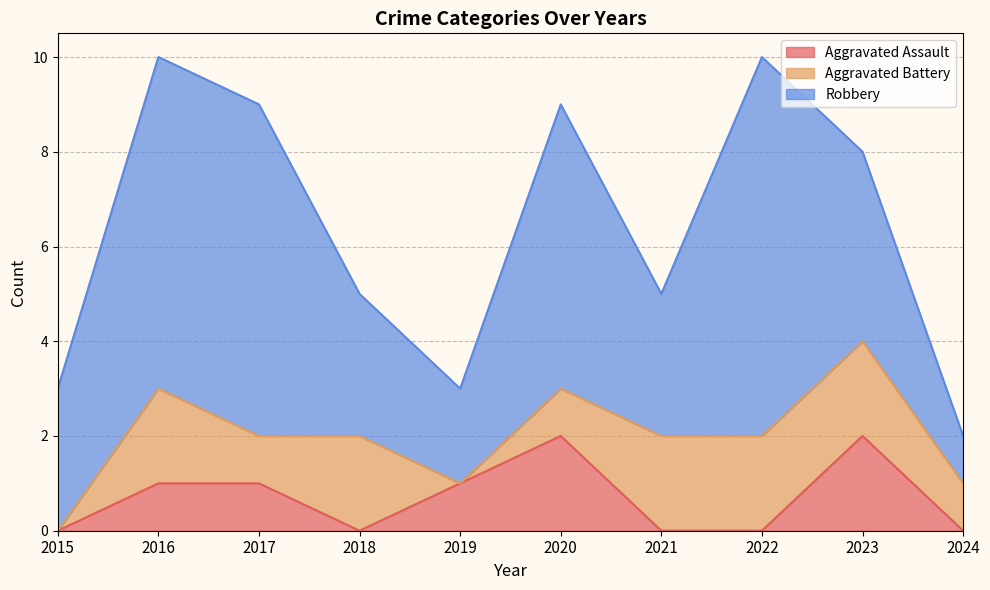

Count the number of categories in the chart.

10